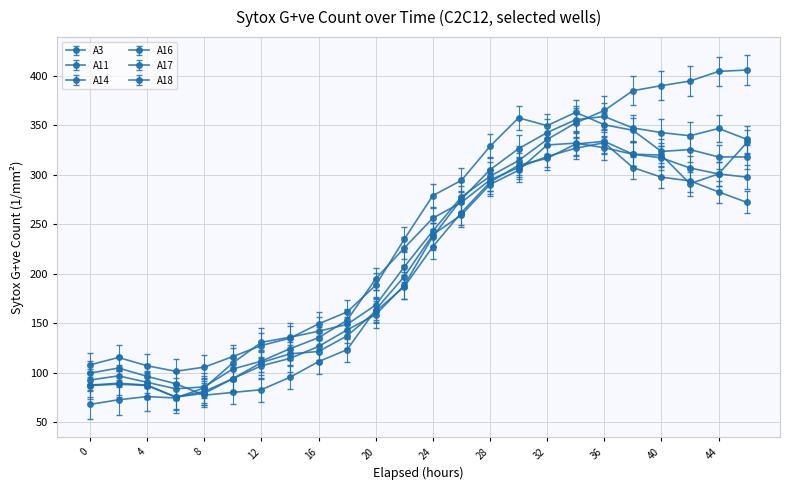

How many data points in A17 are above 243?

12